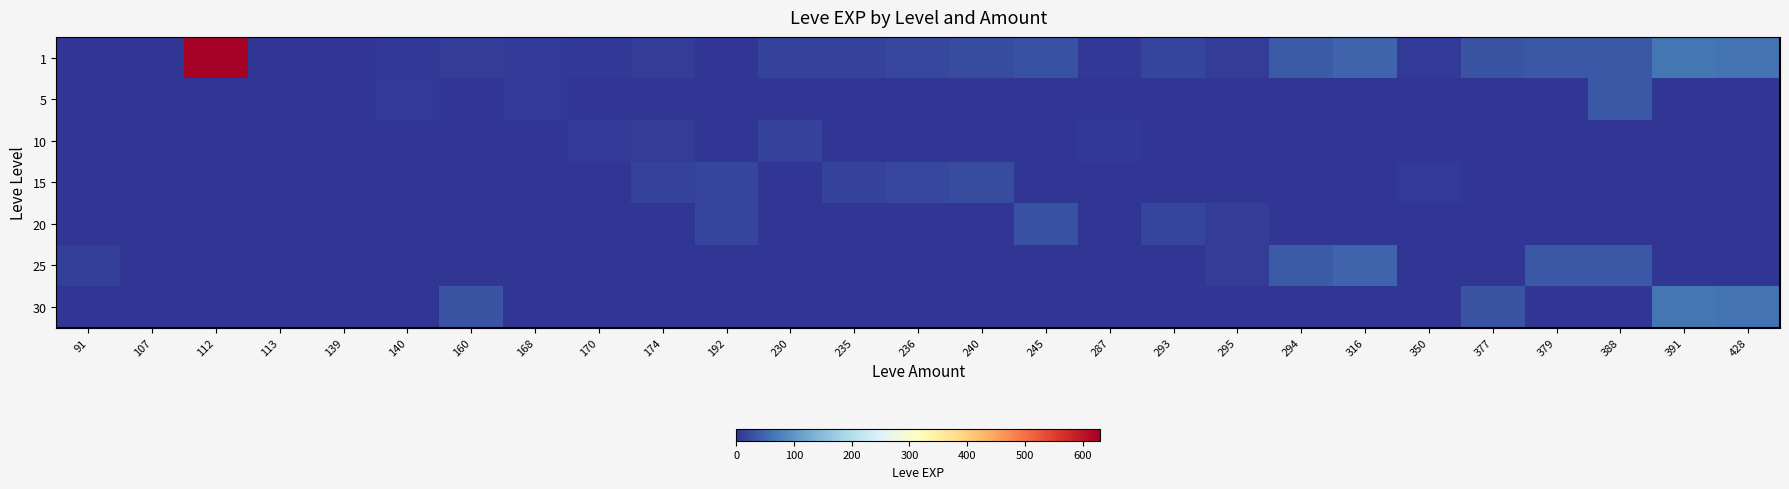

Which label corresponds to the smallest value in the chart?

107